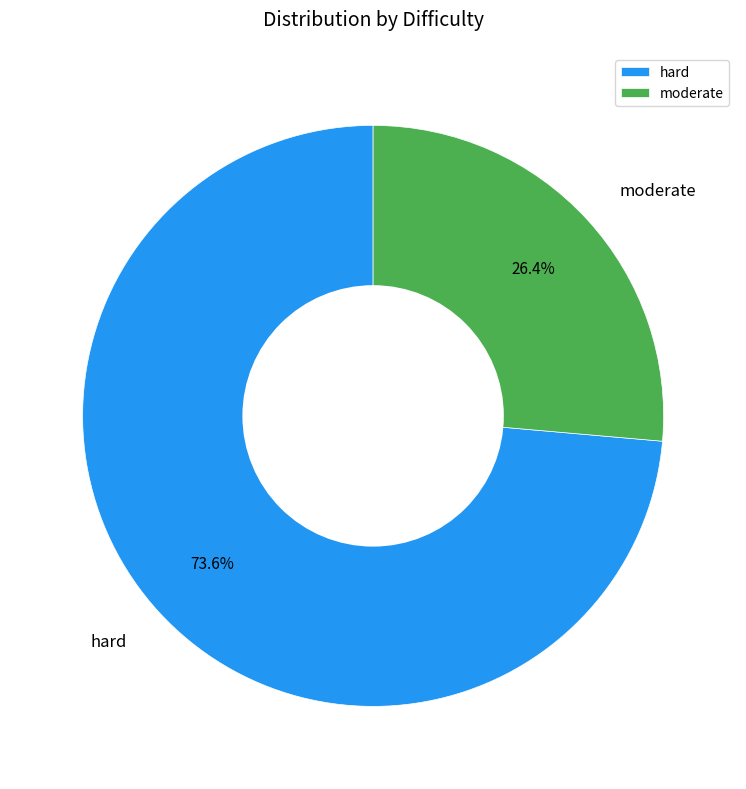

Count the number of slices in the pie.

2